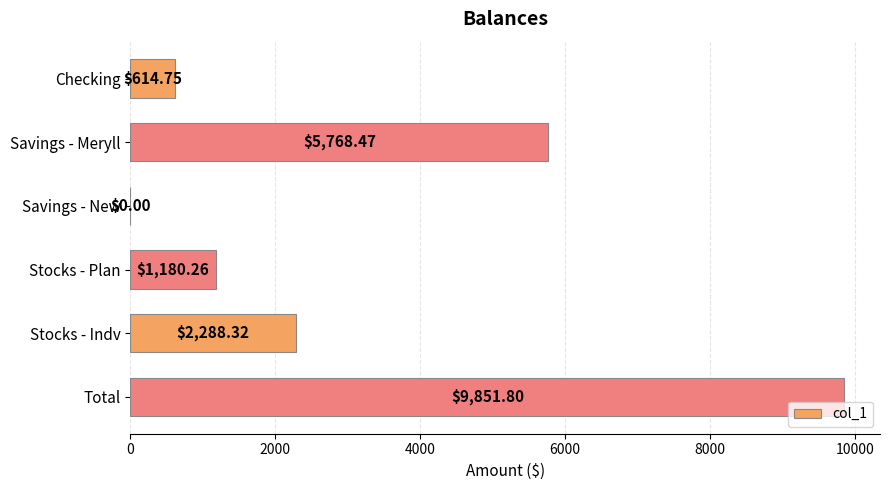

At which label is the value closest to 4925?

Savings - Meryll